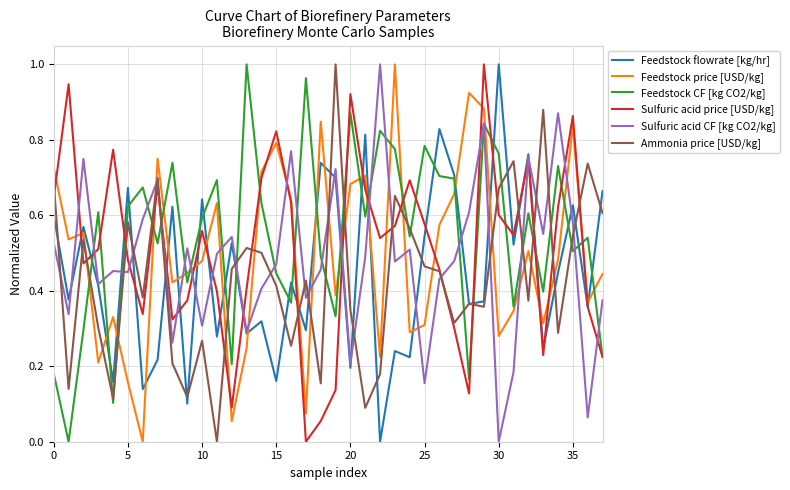

After their last crossing, which series has the higher values: Feedstock CF [kg CO2/kg] or Ammonia price [USD/kg]?

Ammonia price [USD/kg]